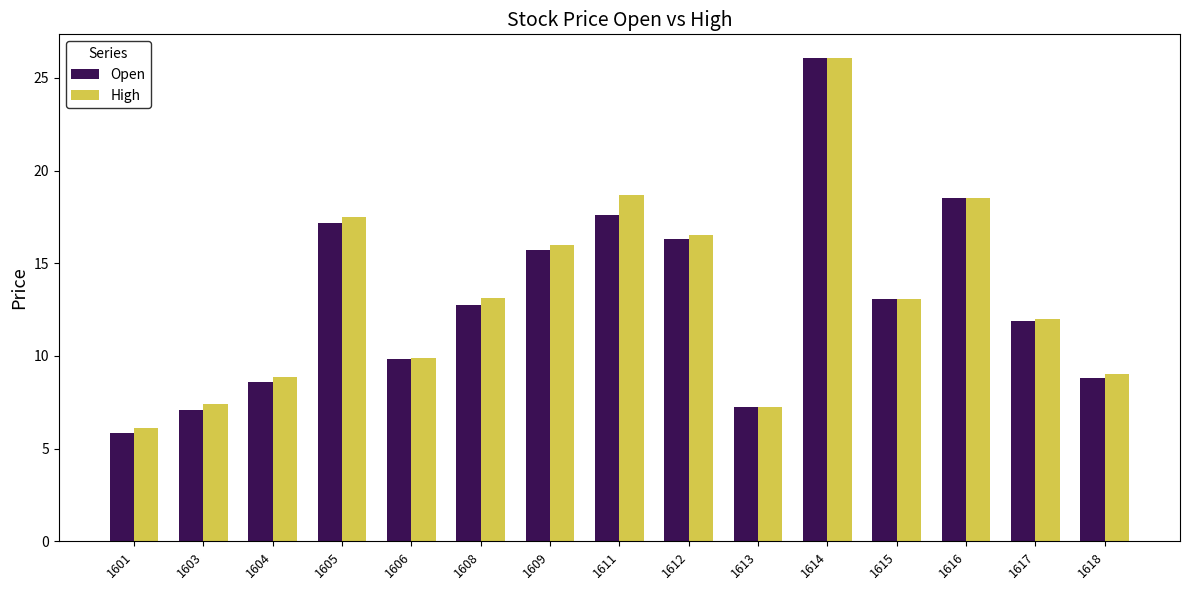

What is the difference between the High values at 1603 and 1617?

4.6